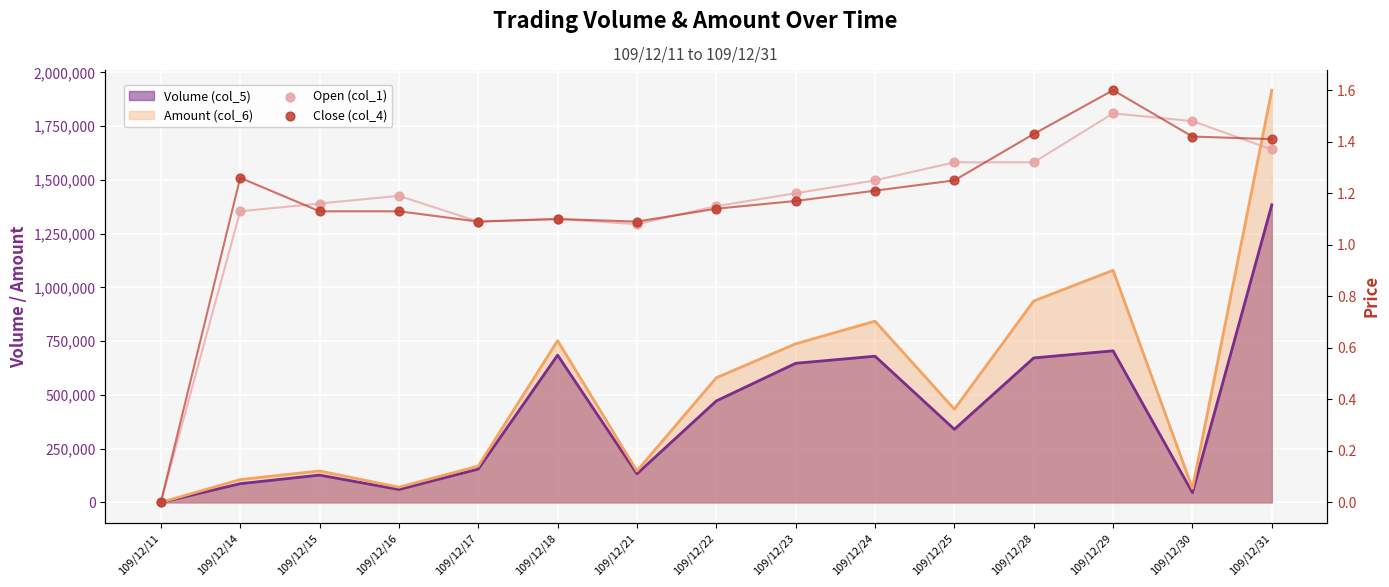

Is the value of Close (col_4) at 109/12/25 greater than the value of Open (col_1) at 109/12/15?

Yes